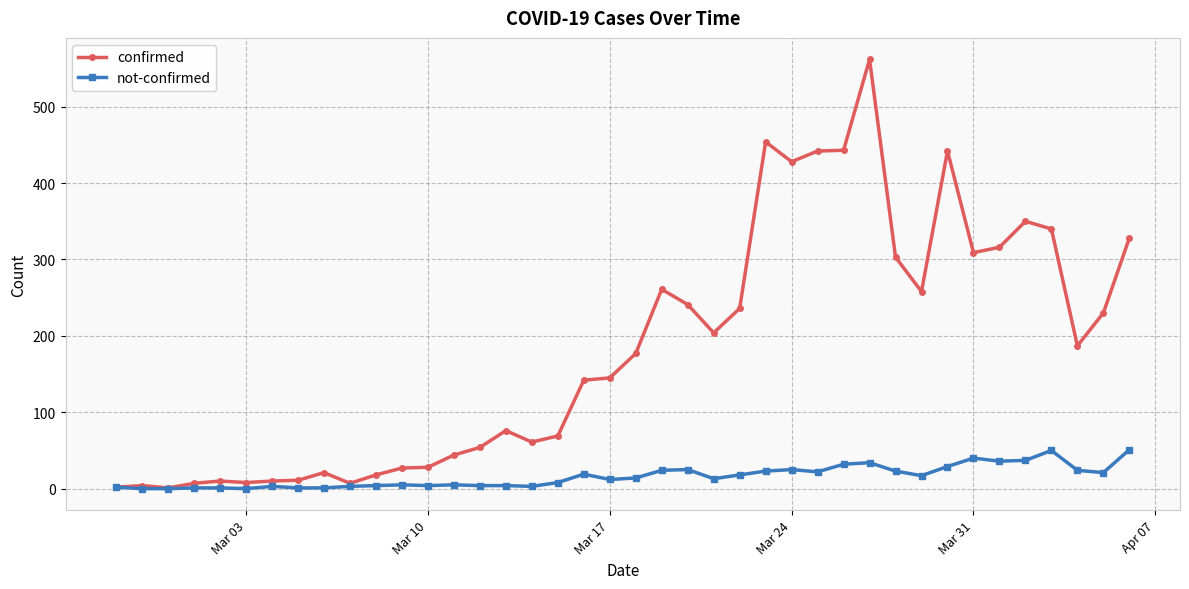

In confirmed, how many points are lower than both neighbors (excluding endpoints)?

9